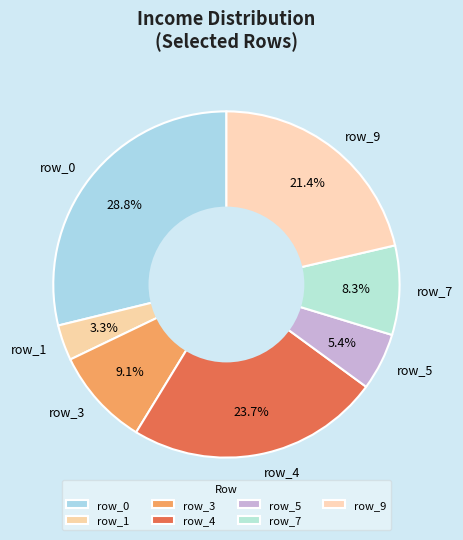

Does any single category account for the majority?

No